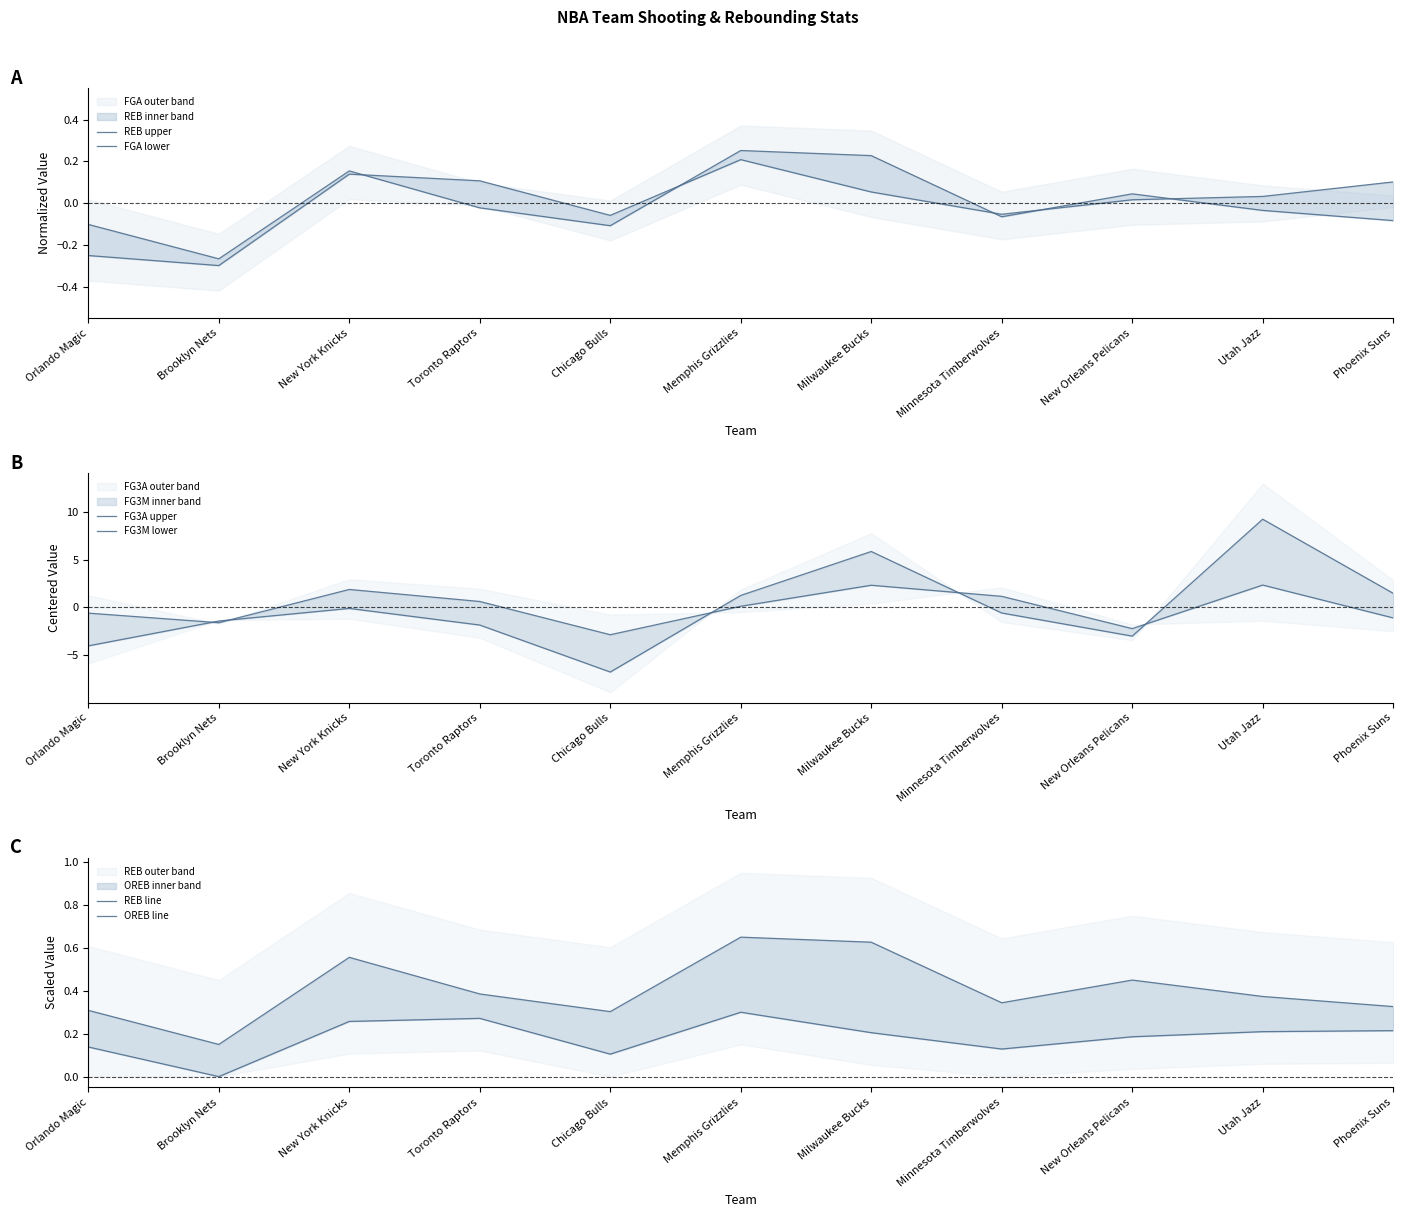

Reading left to right, extract all data points from this chart.

REB upper: Orlando Magic=-0.1	Brooklyn Nets=-0.3	New York Knicks=0.2	Toronto Raptors=-0.0	Chicago Bulls=-0.1	Memphis Grizzlies=0.3	Milwaukee Bucks=0.2	Minnesota Timberwolves=-0.1	New Orleans Pelicans=0.0	Utah Jazz=-0.0	Phoenix Suns=-0.1
FGA lower: Orlando Magic=-0.3	Brooklyn Nets=-0.3	New York Knicks=0.1	Toronto Raptors=0.1	Chicago Bulls=-0.1	Memphis Grizzlies=0.2	Milwaukee Bucks=0.1	Minnesota Timberwolves=-0.1	New Orleans Pelicans=0.0	Utah Jazz=0.0	Phoenix Suns=0.1
FG3A upper: Orlando Magic=-4.0	Brooklyn Nets=-1.4	New York Knicks=-0.1	Toronto Raptors=-1.9	Chicago Bulls=-6.8	Memphis Grizzlies=1.2	Milwaukee Bucks=5.8	Minnesota Timberwolves=-0.6	New Orleans Pelicans=-3.0	Utah Jazz=9.2	Phoenix Suns=1.5
FG3M lower: Orlando Magic=-0.6	Brooklyn Nets=-1.6	New York Knicks=1.9	Toronto Raptors=0.6	Chicago Bulls=-2.9	Memphis Grizzlies=0.1	Milwaukee Bucks=2.3	Minnesota Timberwolves=1.2	New Orleans Pelicans=-2.2	Utah Jazz=2.3	Phoenix Suns=-1.1
REB line: Orlando Magic=0.3	Brooklyn Nets=0.1	New York Knicks=0.6	Toronto Raptors=0.4	Chicago Bulls=0.3	Memphis Grizzlies=0.7	Milwaukee Bucks=0.6	Minnesota Timberwolves=0.3	New Orleans Pelicans=0.4	Utah Jazz=0.4	Phoenix Suns=0.3
OREB line: Orlando Magic=0.1	Brooklyn Nets=0.0	New York Knicks=0.3	Toronto Raptors=0.3	Chicago Bulls=0.1	Memphis Grizzlies=0.3	Milwaukee Bucks=0.2	Minnesota Timberwolves=0.1	New Orleans Pelicans=0.2	Utah Jazz=0.2	Phoenix Suns=0.2